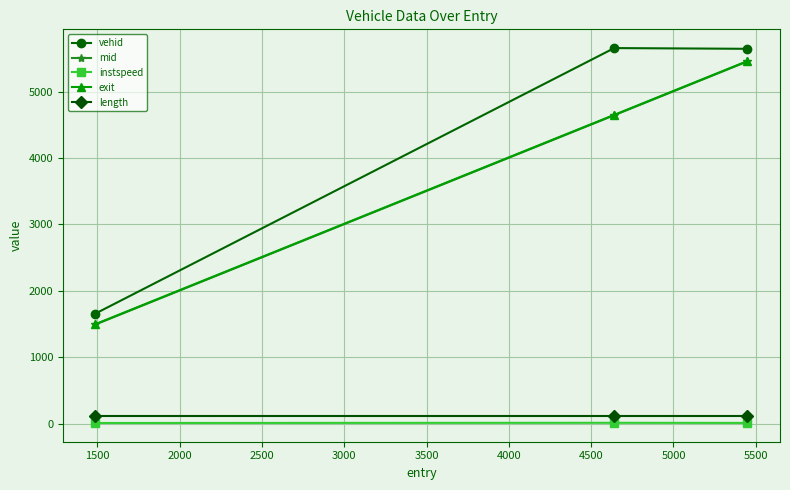

How many lines are shown in the chart?

5